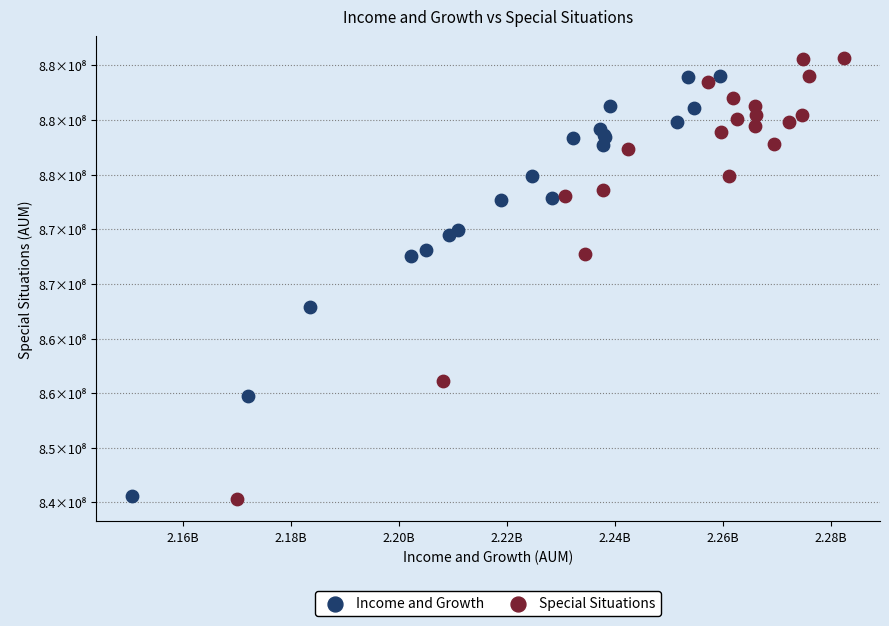

What are all the series names shown in the legend?

Income and Growth, Special Situations